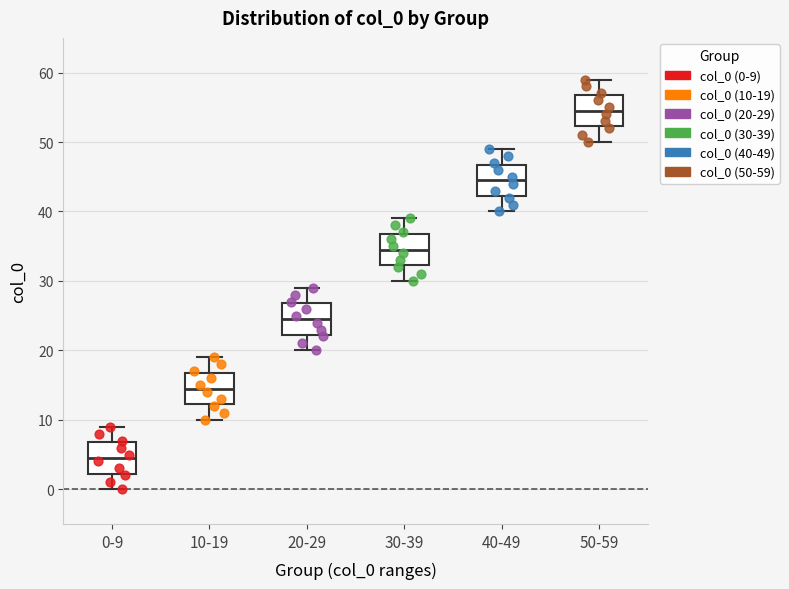

Reading left to right, read every box against the y-axis: the position of its median line, the range the box covers, and the ends of its whiskers. The values are not printed on the chart, so give them approximately, as read against the axis.

0-9: median 5, box 2 to 7, whiskers 0 to 9
10-19: median 15, box 12 to 17, whiskers 10 to 19
20-29: median 25, box 22 to 27, whiskers 20 to 29
30-39: median 35, box 32 to 37, whiskers 30 to 39
40-49: median 45, box 42 to 47, whiskers 40 to 49
50-59: median 55, box 52 to 57, whiskers 50 to 59